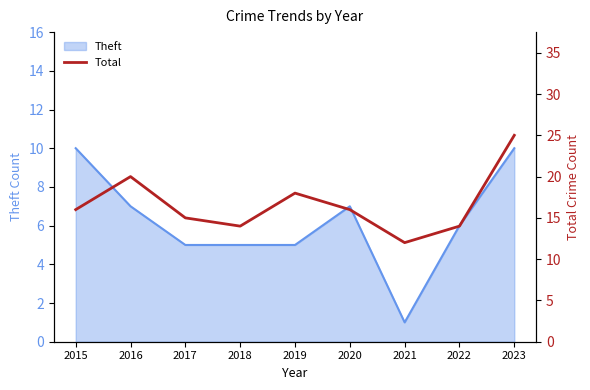

Reading left to right, list all the values displayed in this chart.

16	20	15	14	18	16	12	14	25